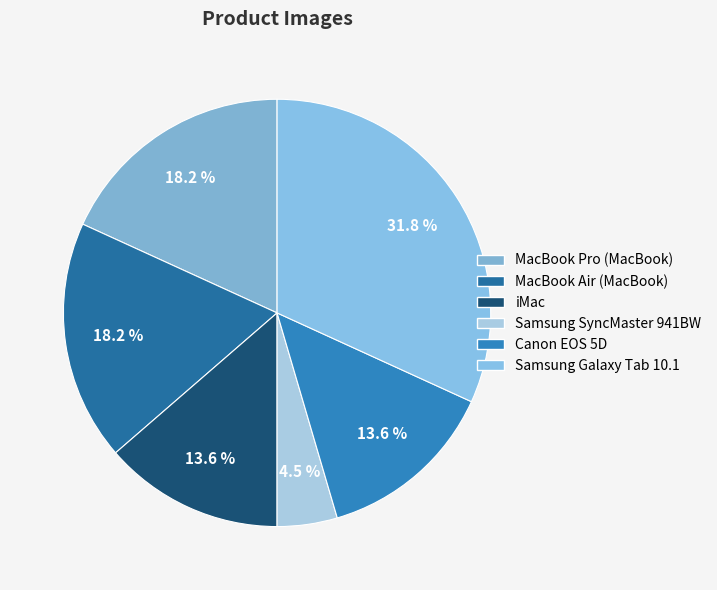

How many segments does this pie chart have?

6